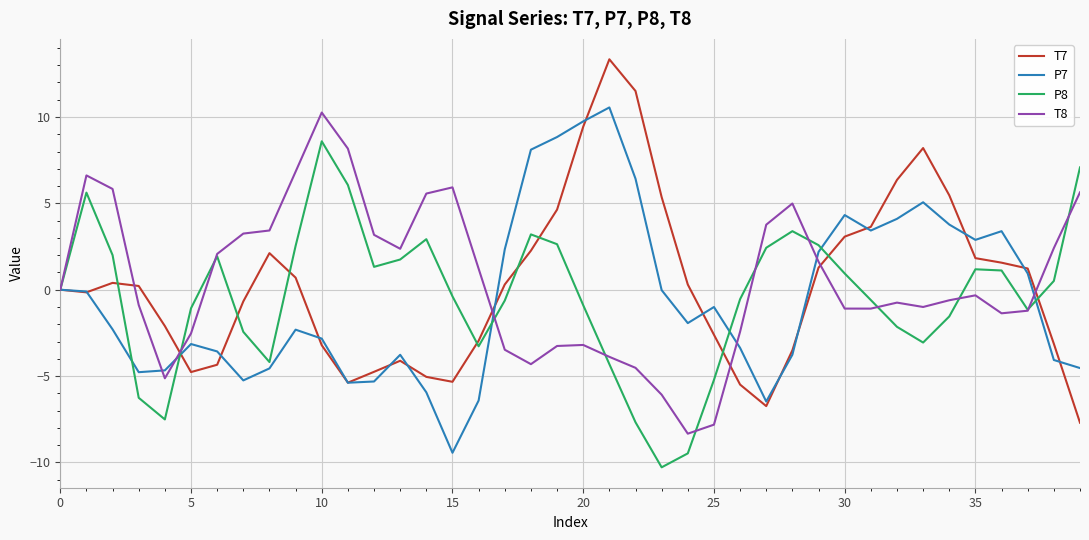

Which series ends up on top after the final intersection of P8 and T8?

P8